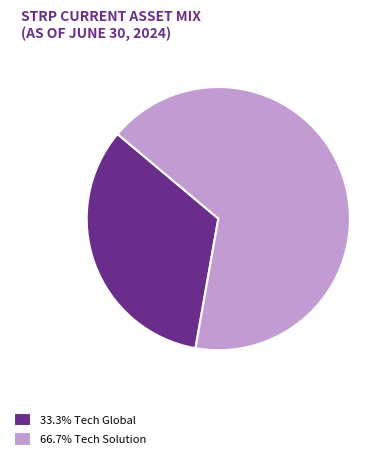

Is the sum of 66.7% Tech Solution and 33.3% Tech Global greater than half?

Yes